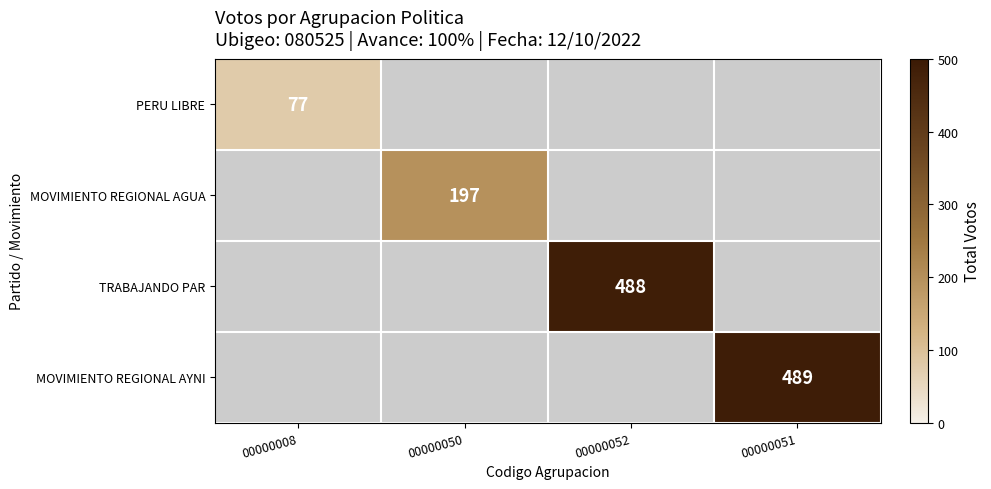

The PERU LIBRE series shows 48 at 00000008. True or false?

False